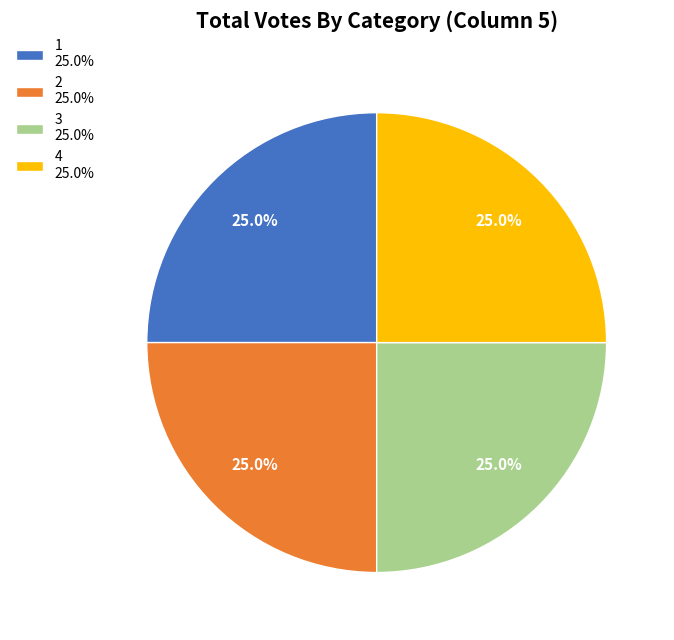

Count the number of slices in the pie.

4